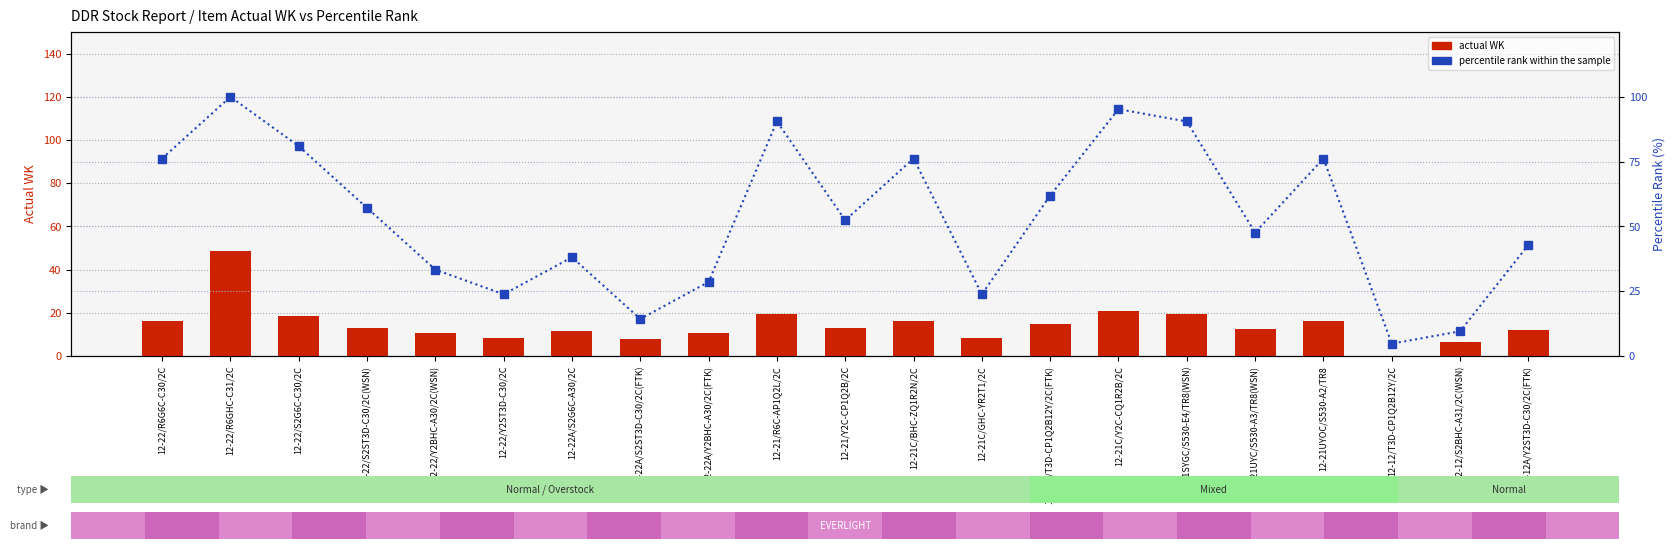

What is the sum of all percentile rank within the sample values?

1123.8